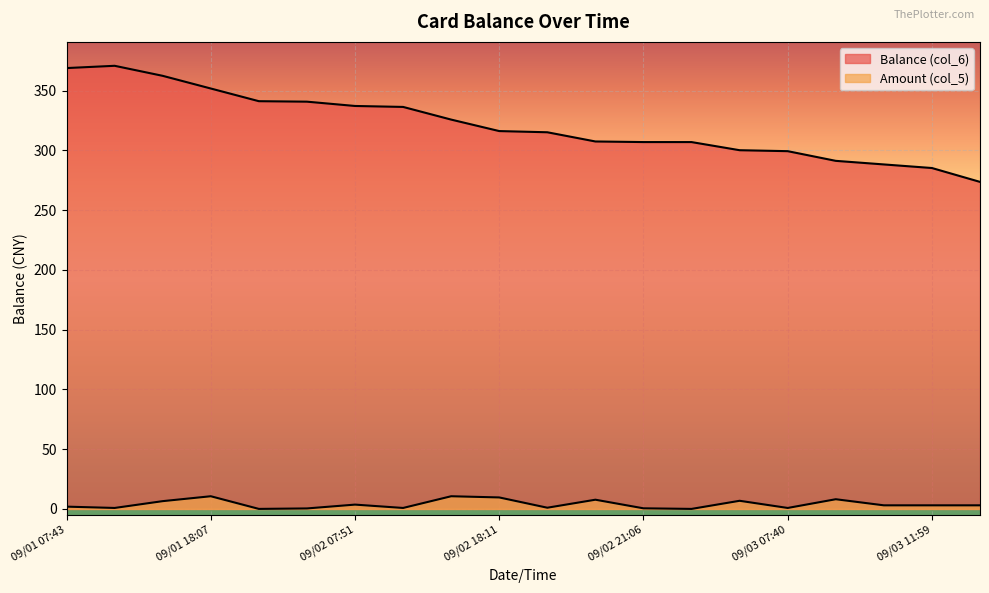

What is the label of the 7th point from the right?

09/02 21:34